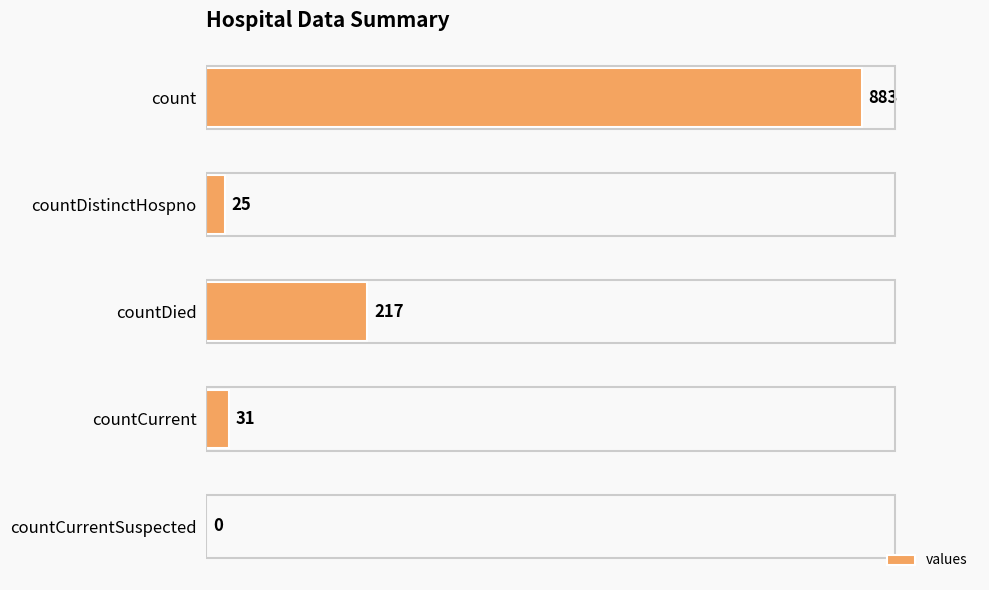

Reading bottom to top, what are all the values shown in this chart?

countCurrentSuspected=0	countCurrent=31	countDied=217	countDistinctHospno=25	count=883